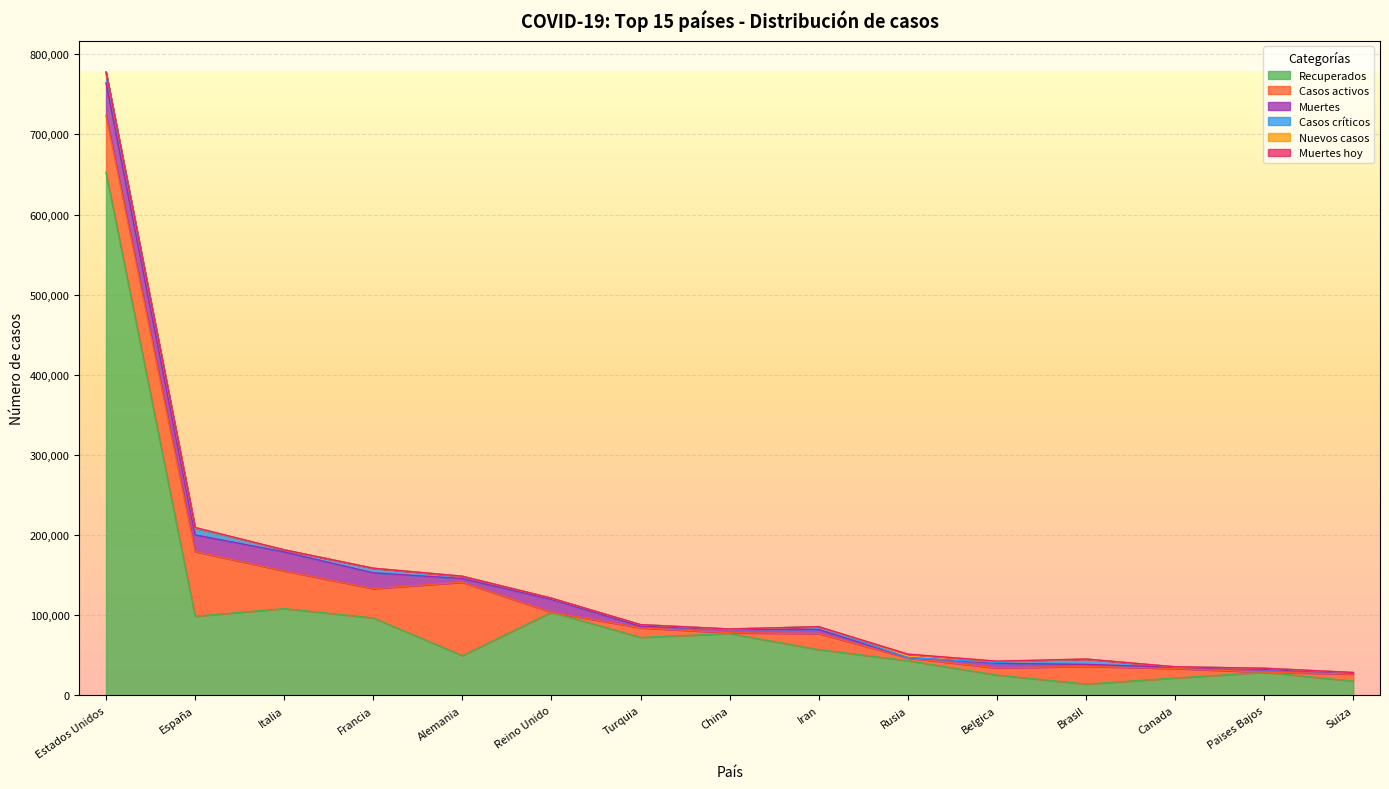

What is the label of the 3rd point from the left?

Italia